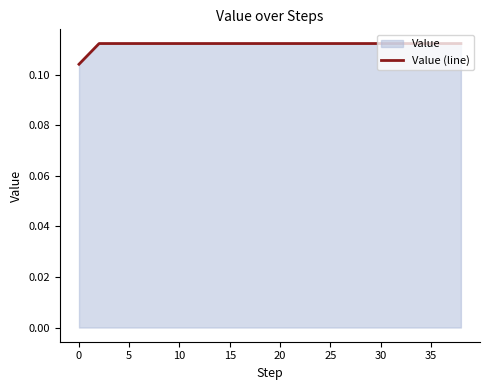

The chart shows a value of 0.2 at 40. True or false?

False